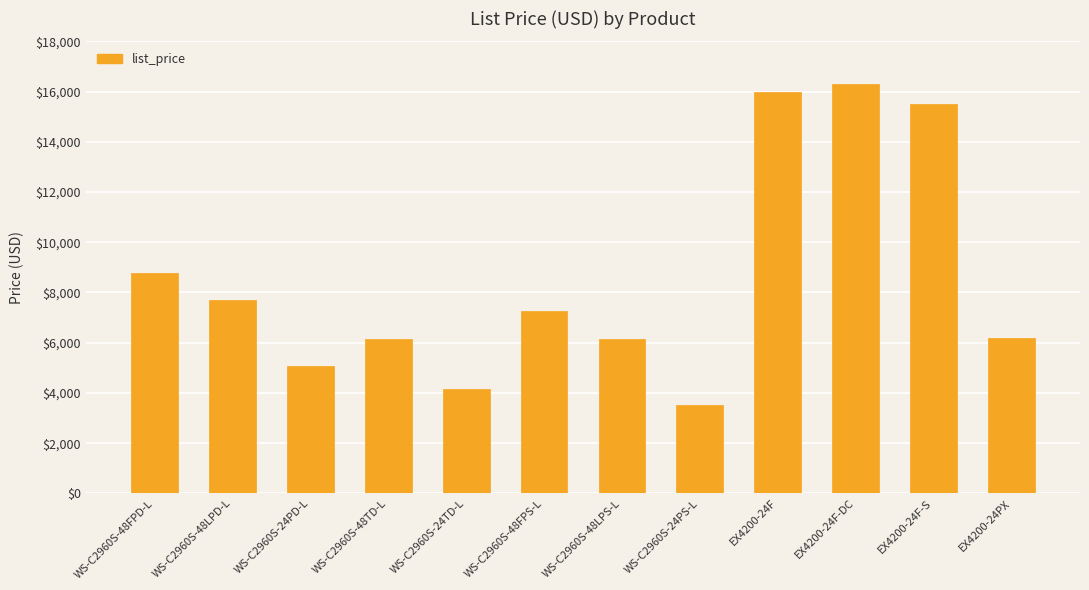

How many bars are there in total?

12